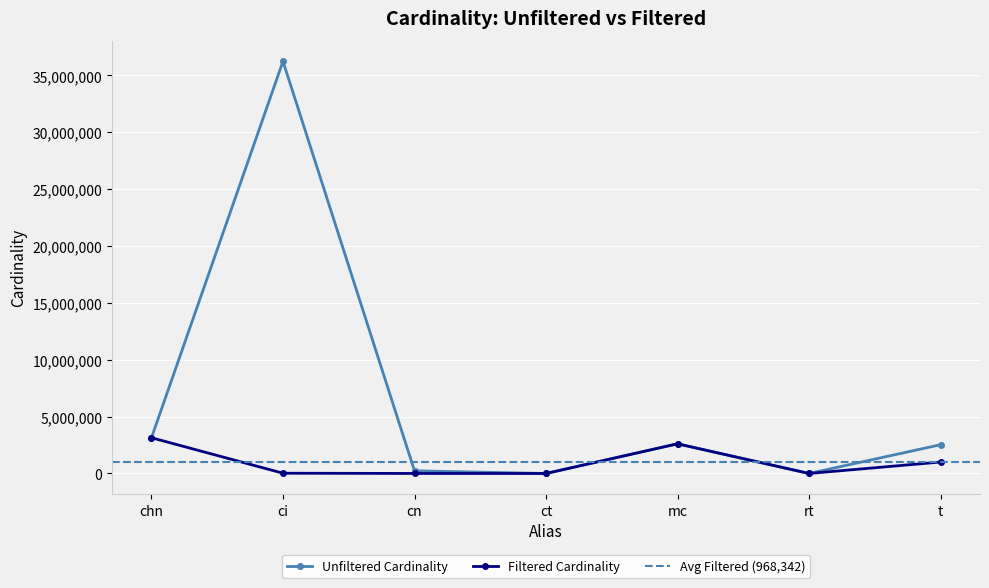

What is the label of the 7th point from the right?

chn